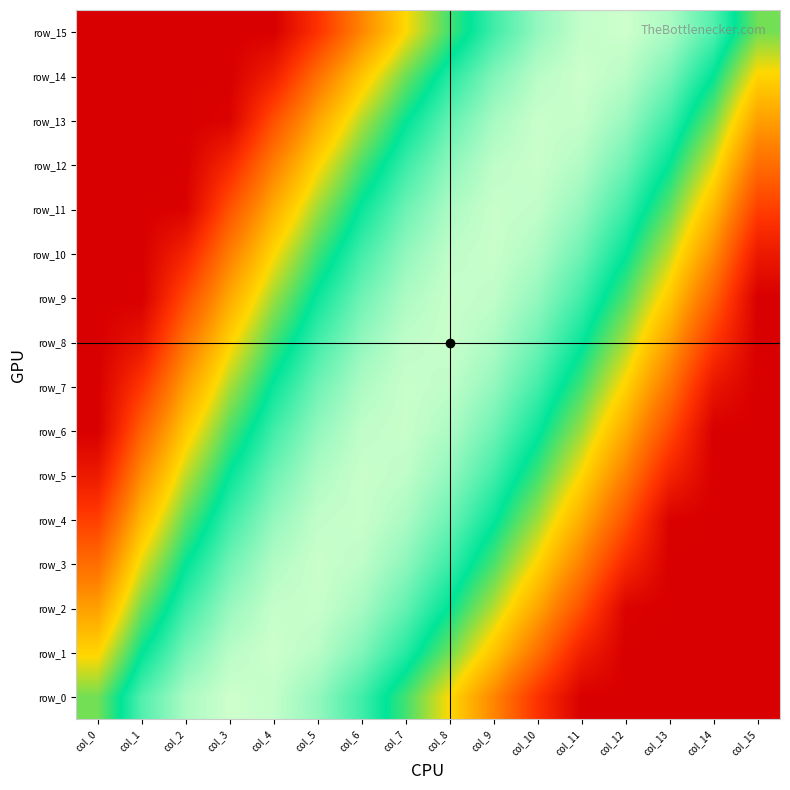

At which label is row_11 closest to -4?

col_14